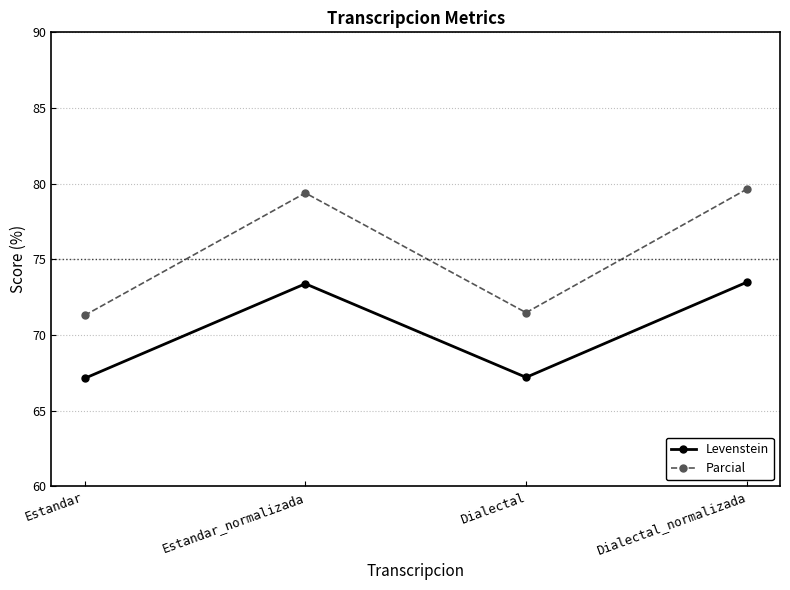

Where does the Parcial series first go above 79?

Estandar_normalizada